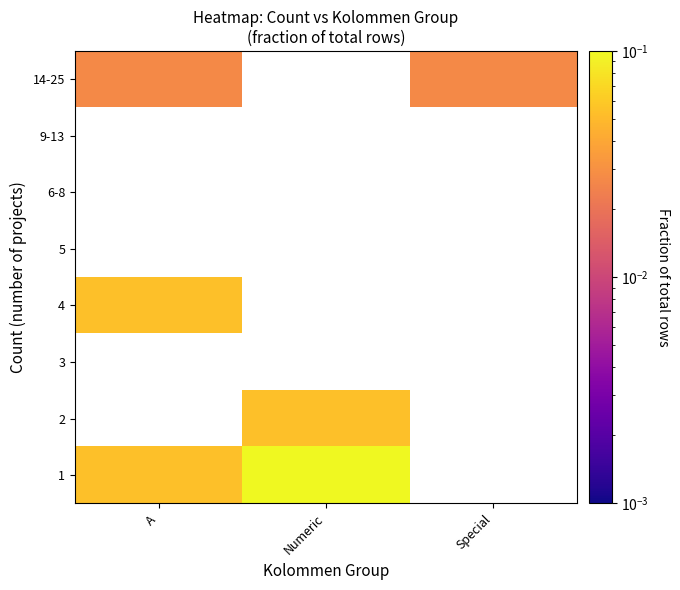

List the series in order of their overall mean, lowest first.

1, 2, 3, 4, 5, 6-8, 9-13, 14-25